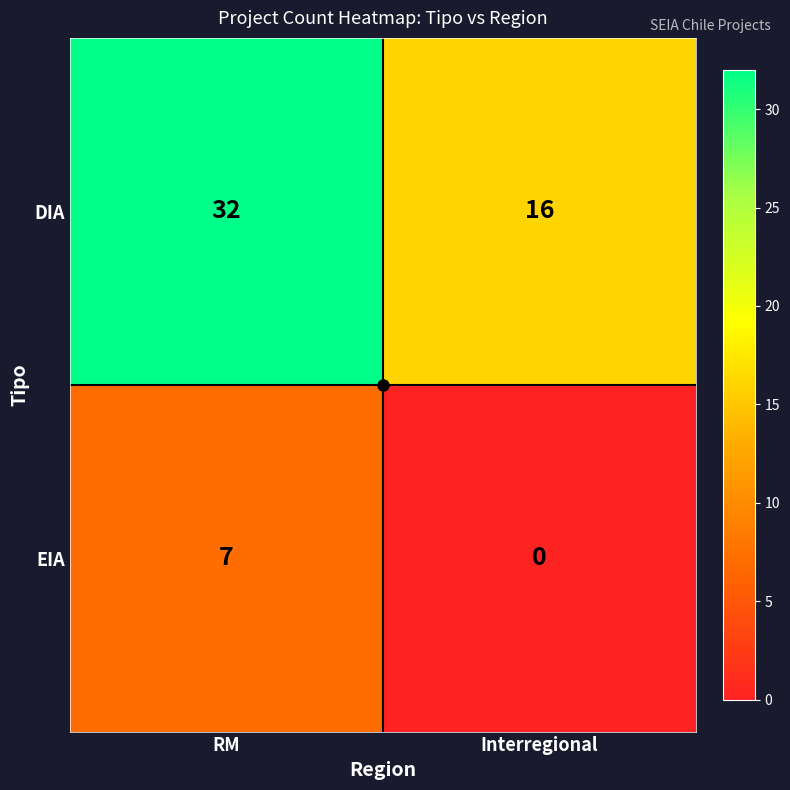

What is the maximum value for EIA?

7